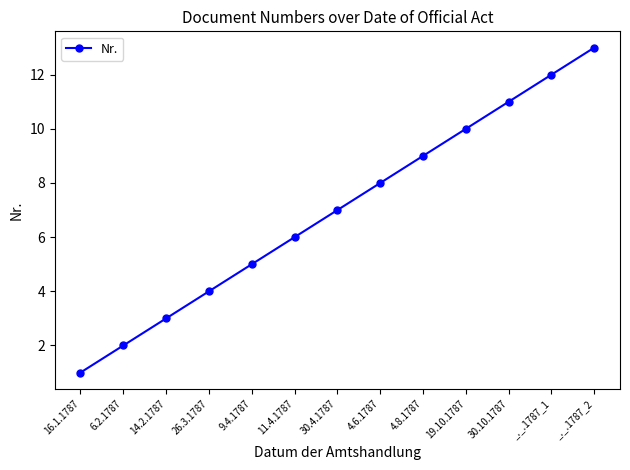

Is it true that the value at 30.10.1787 is 7?

False